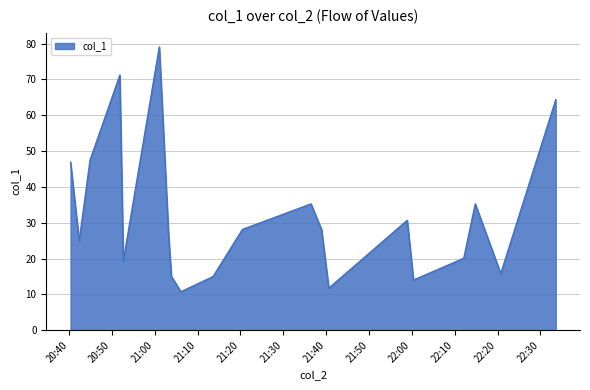

True or false: the data has more than 1 interior local peaks.

True